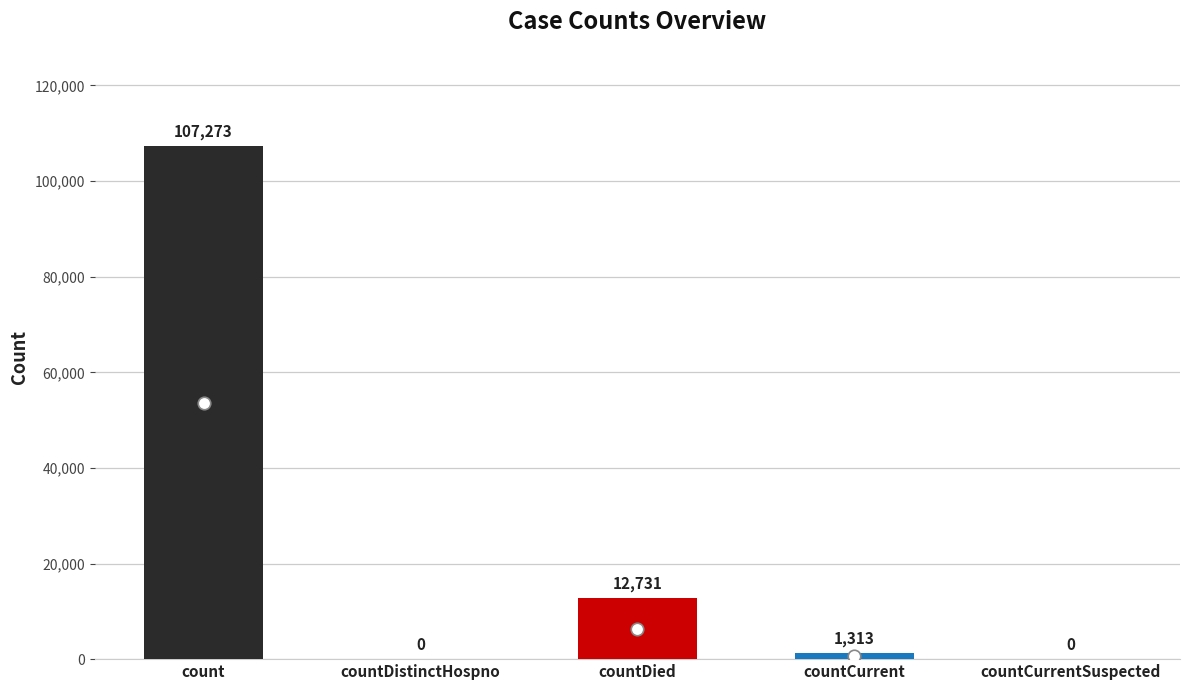

Reading left to right, transcribe all the data shown in this chart.

count=107273	countDistinctHospno=0	countDied=12731	countCurrent=1313	countCurrentSuspected=0